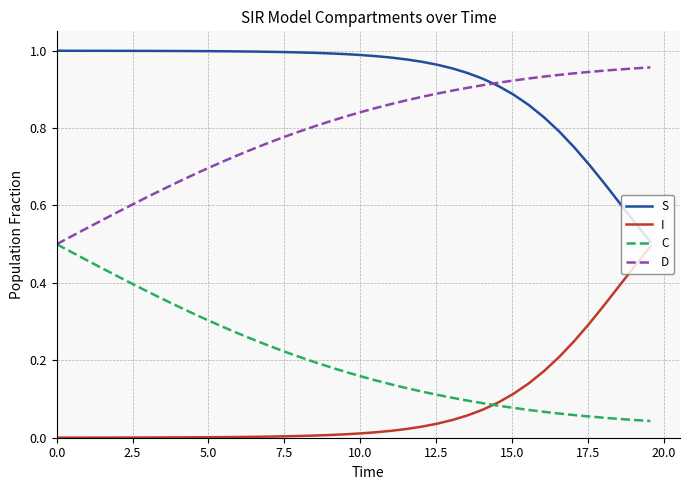

True or false: S and C intersect in this chart.

False